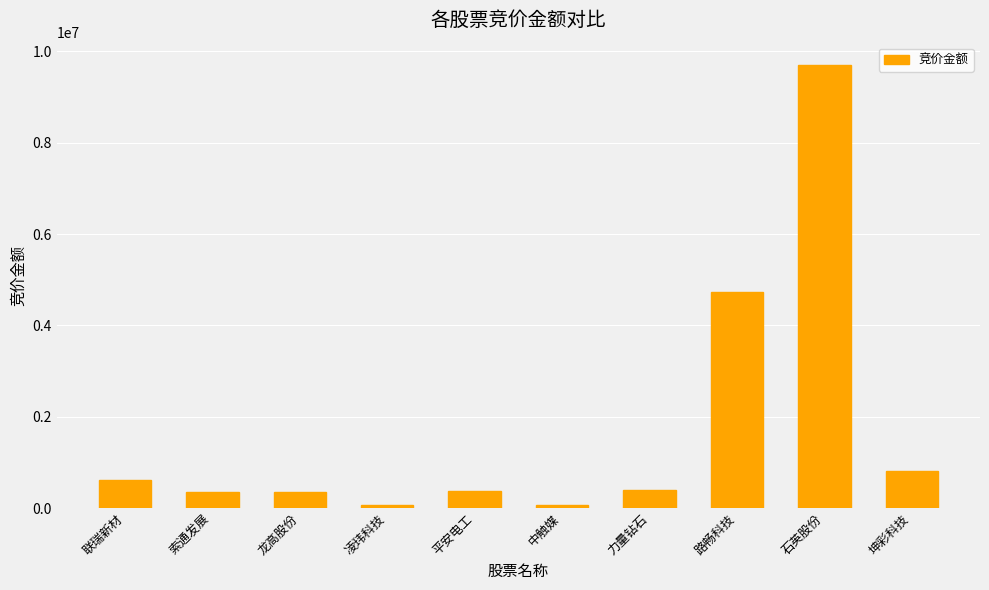

How many bars are there in total?

10